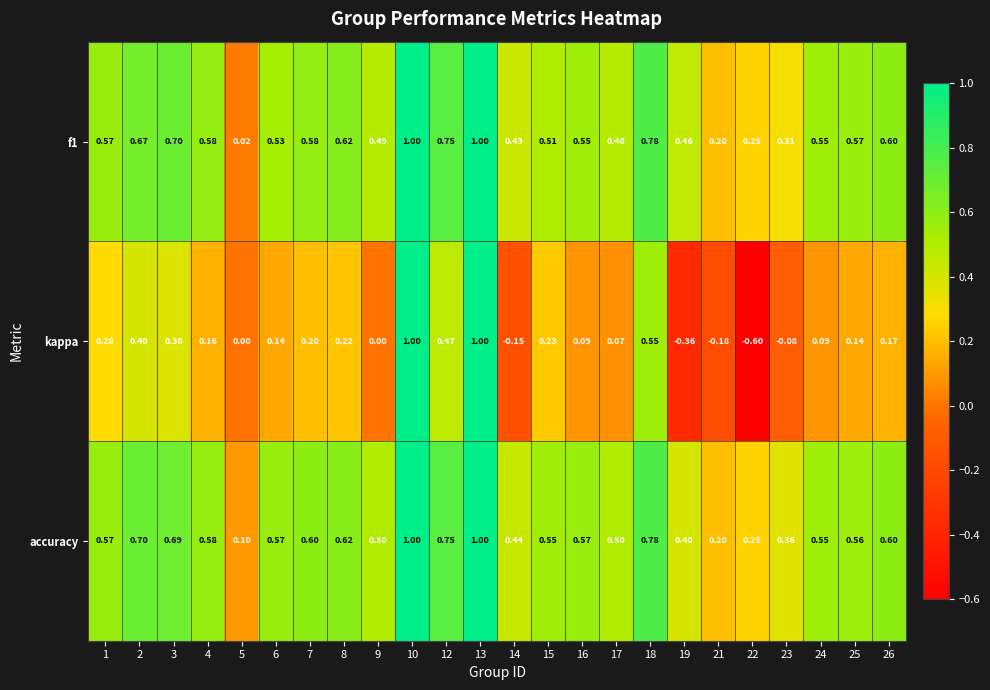

What is the smallest value displayed?

-0.6